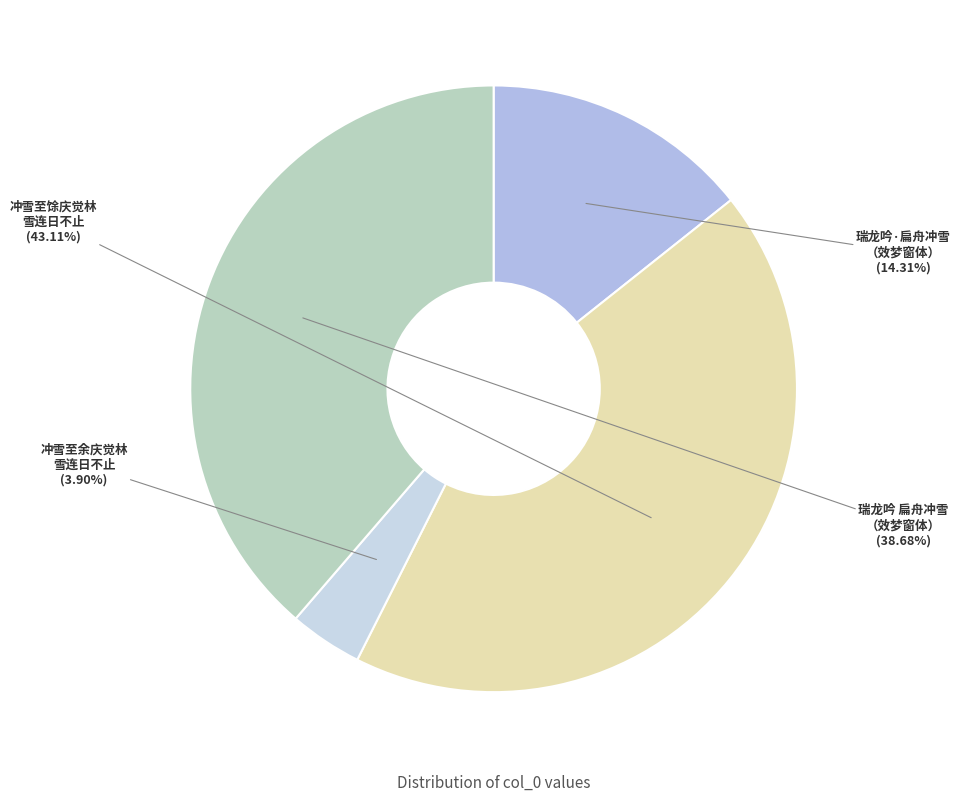

Between 瑞龙吟·扁舟冲雪 （效梦窗体） and 瑞龙吟 扁舟冲雪 （效梦窗体）, which is larger?

瑞龙吟 扁舟冲雪 （效梦窗体）